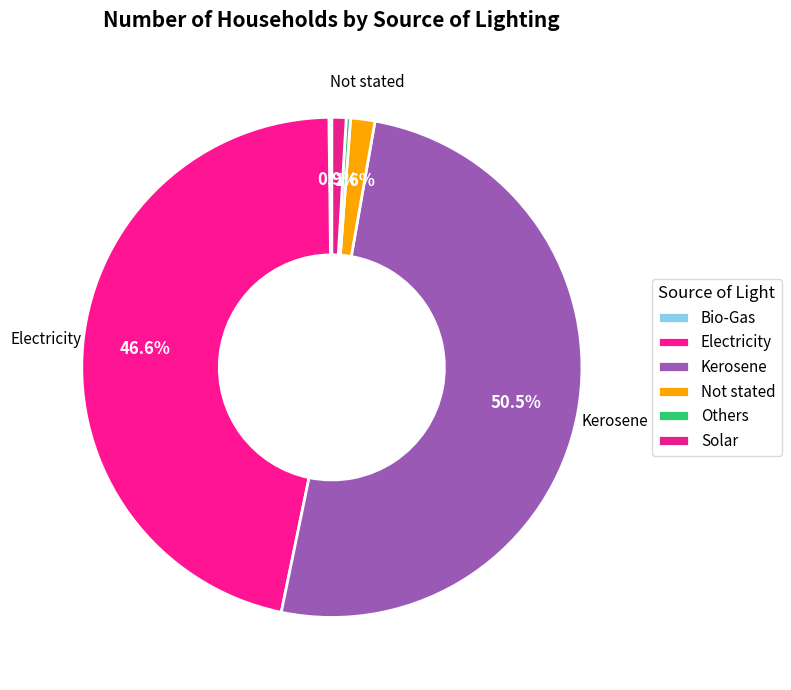

How many slices are in this pie chart?

6